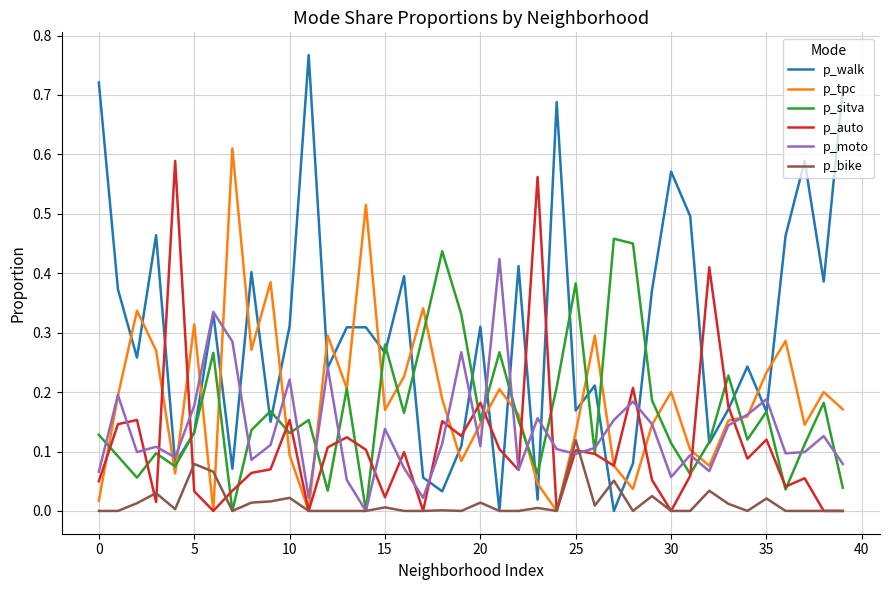

Which series has the largest total across all categories?

p_walk